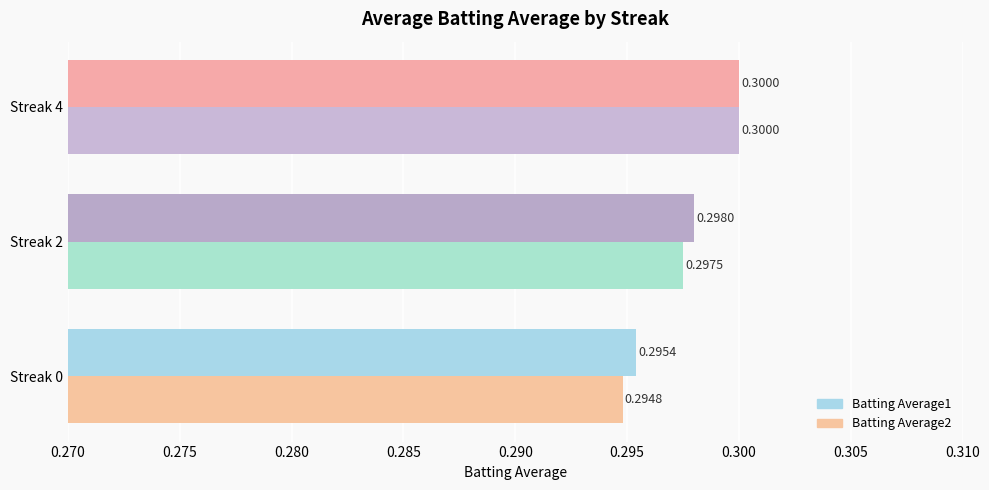

Which series has the largest total across all categories?

Batting Average1